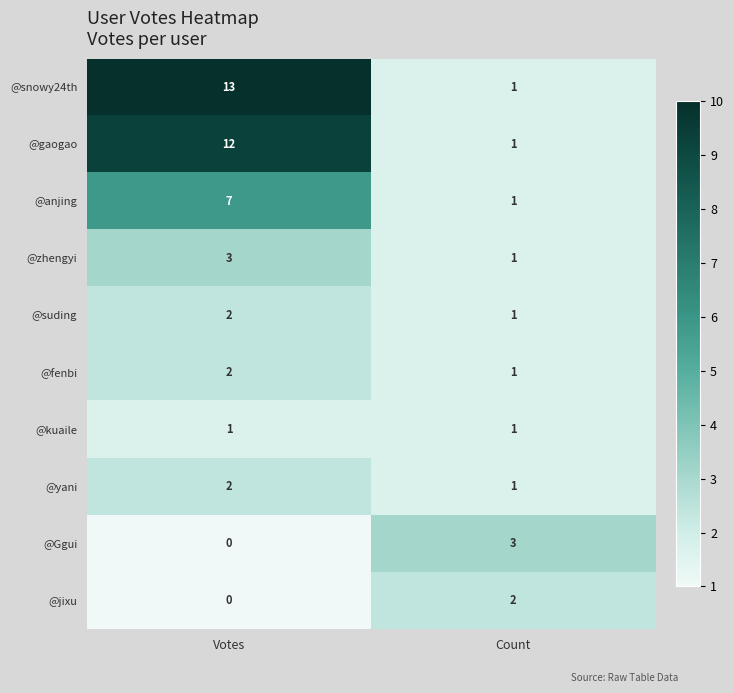

The @gaogao series shows 12 at Votes. True or false?

True